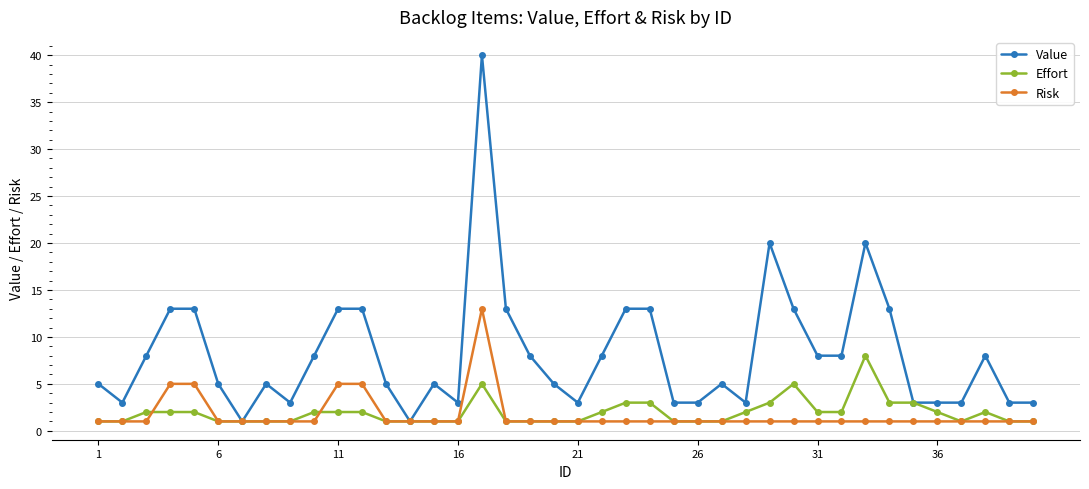

What is the difference between the second highest and minimum values in the Risk series?

4